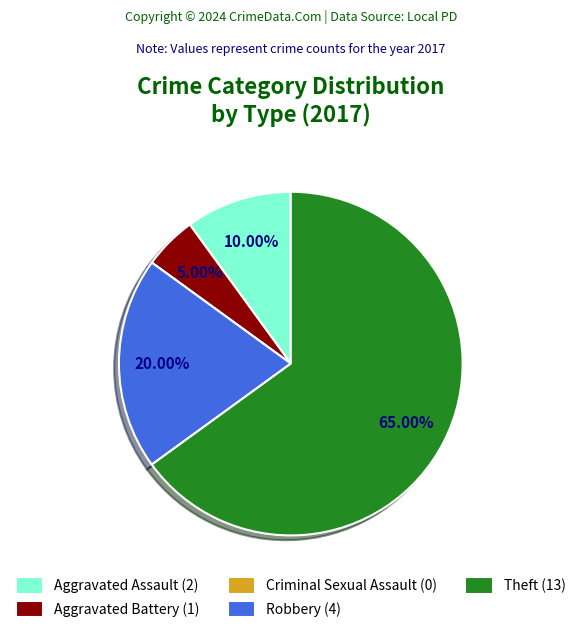

Is there any slice that represents more than half of the pie?

Yes